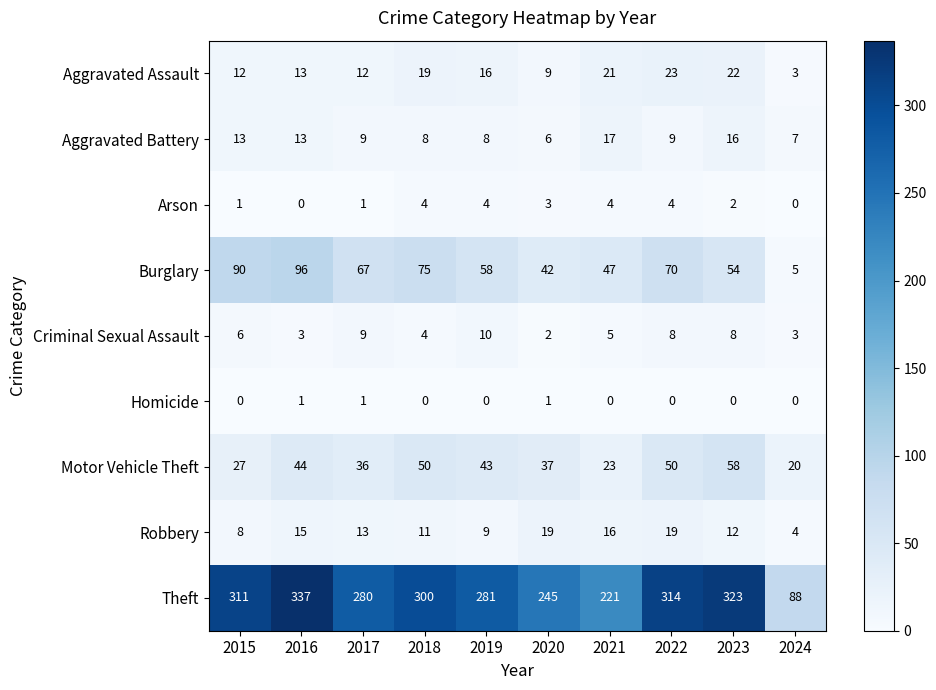

True or false: Burglary has a value of 58 at 2019.

True